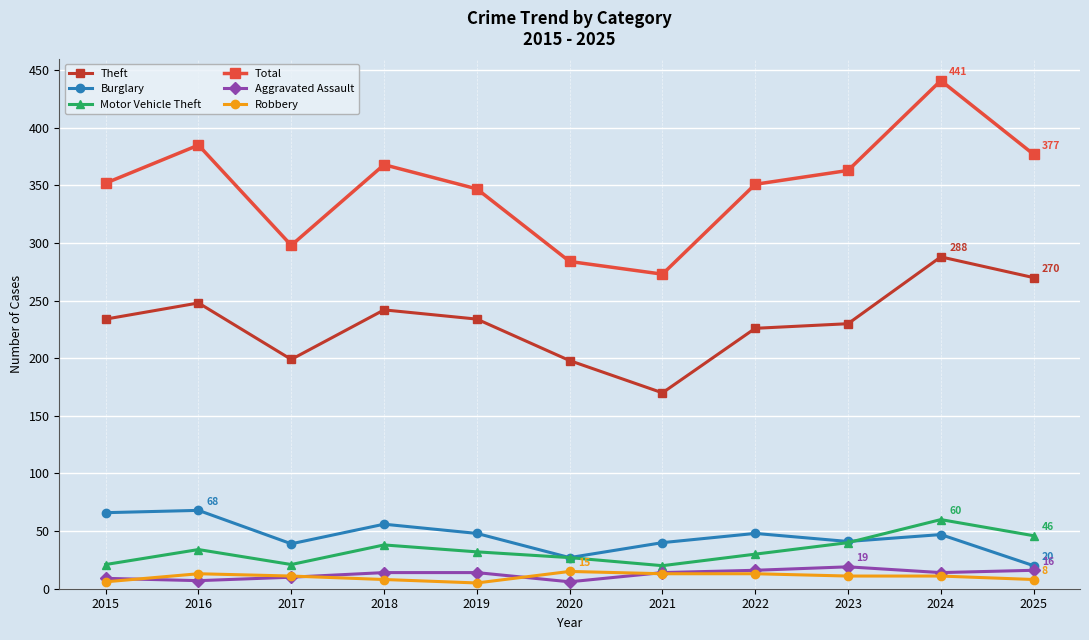

Which category has the lowest value in the Total series?

2021